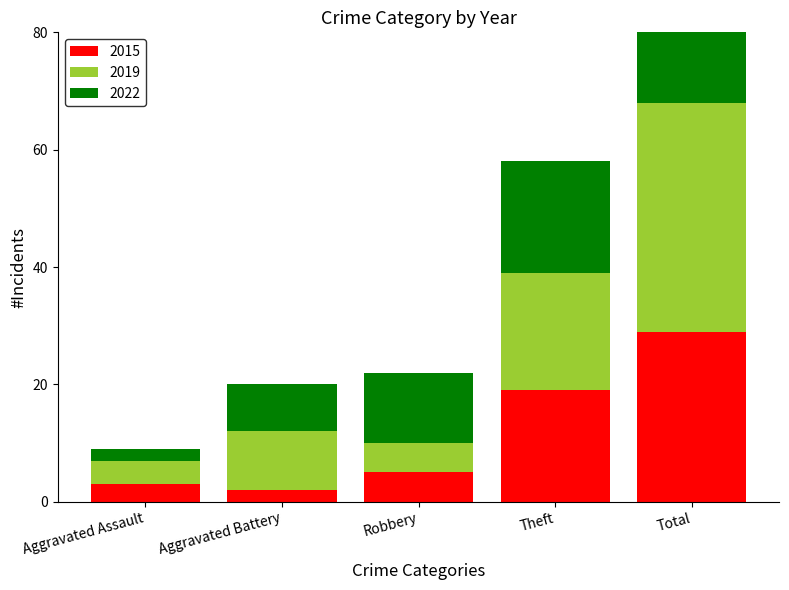

What is the minimum value for 2015?

2